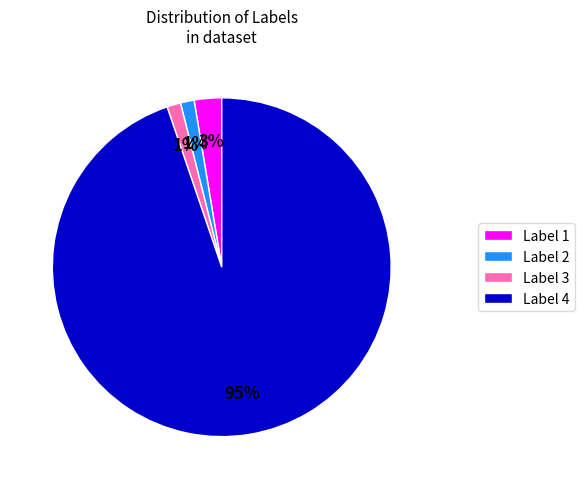

Which category has the biggest portion of the pie?

Label 4